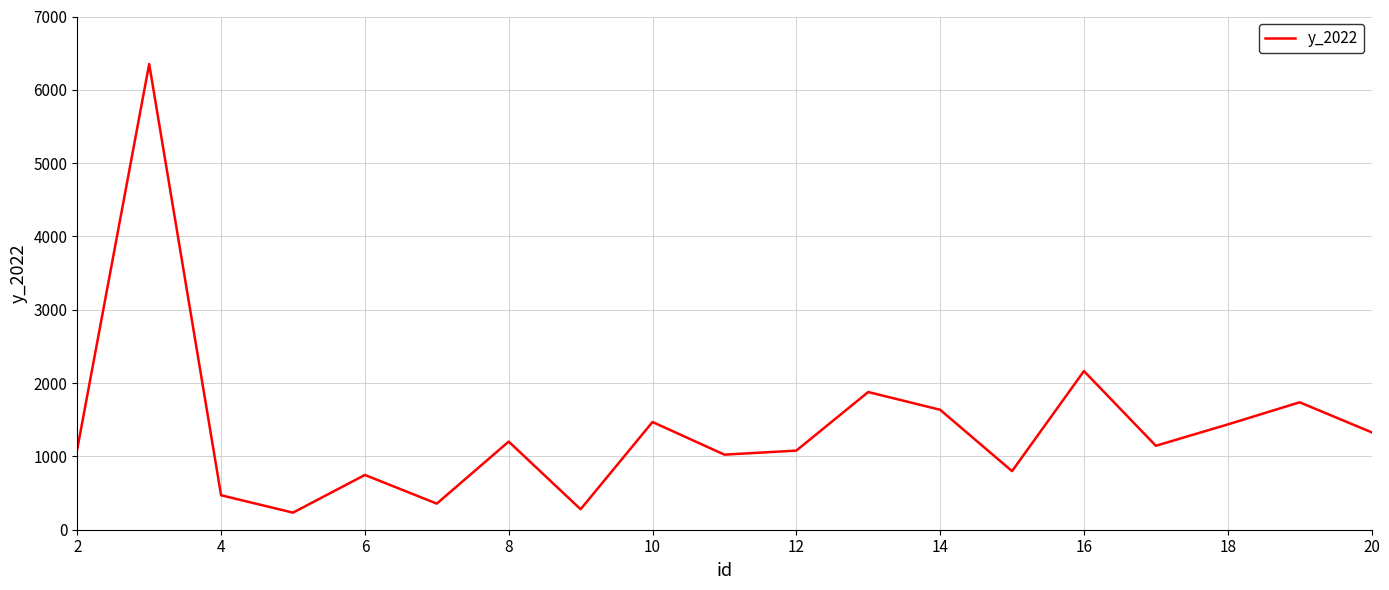

What is the sum of all values?

26437